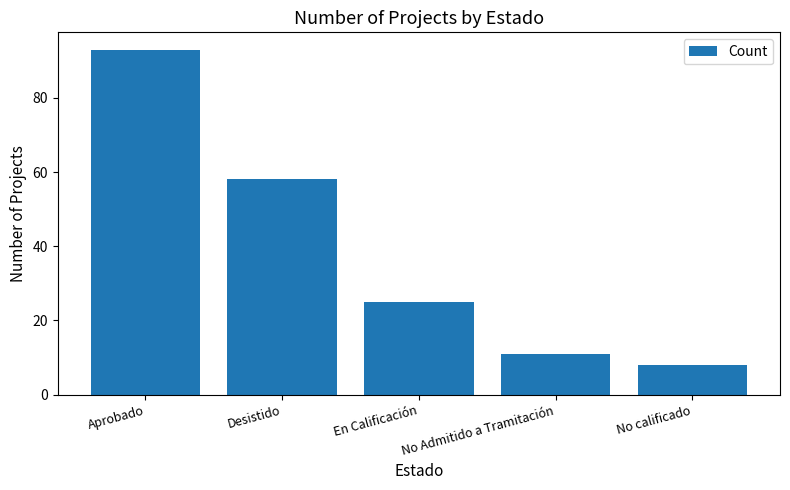

At which label is the value closest to 50?

Desistido